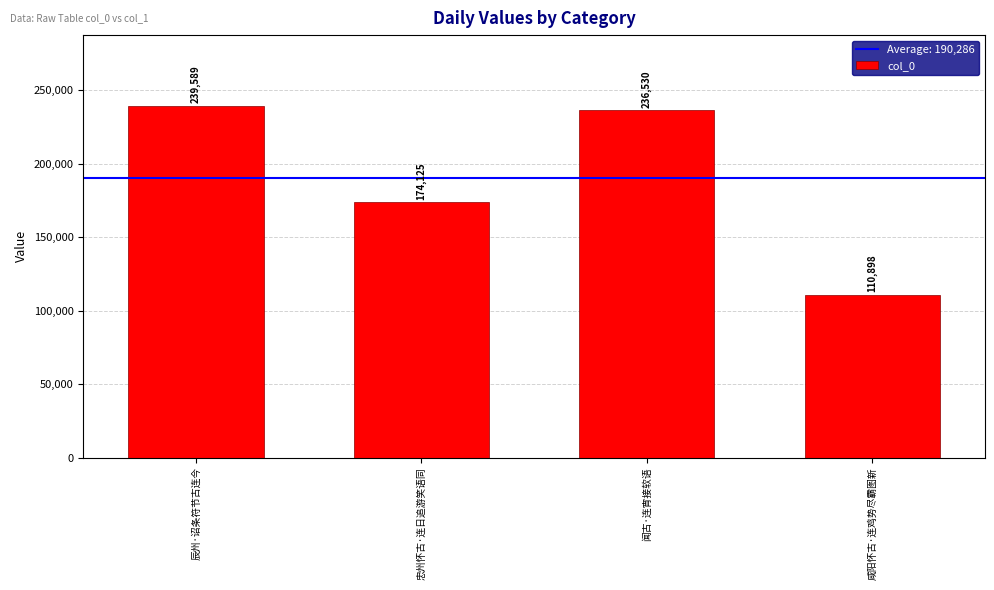

What is the label of the 2nd bar from the right?

闻古·连宵接软语